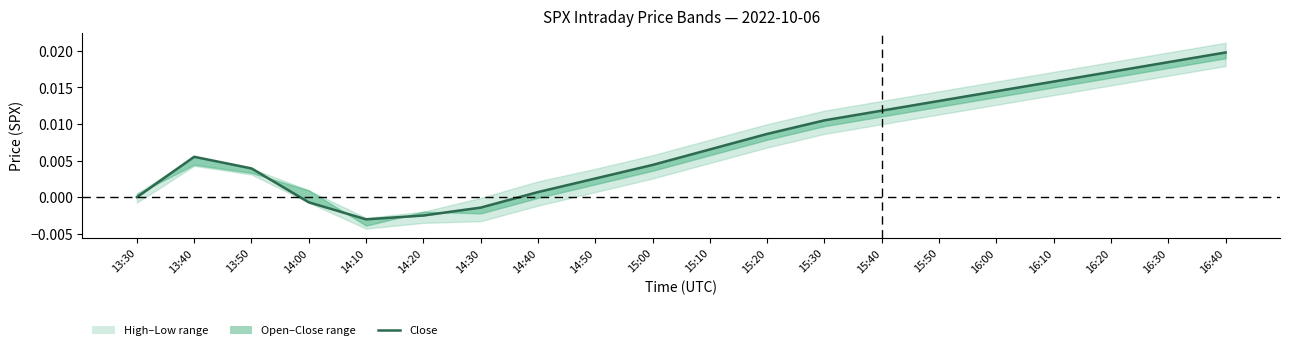

Which has a higher value, 16:20 or 13:30?

16:20